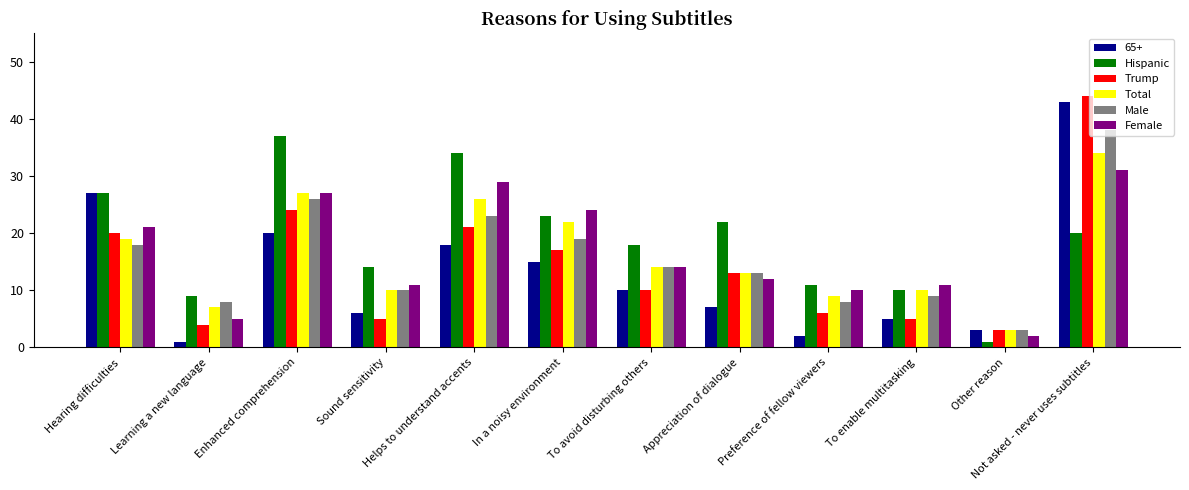

Which label corresponds to the largest value in the chart?

Not asked - never uses subtitles